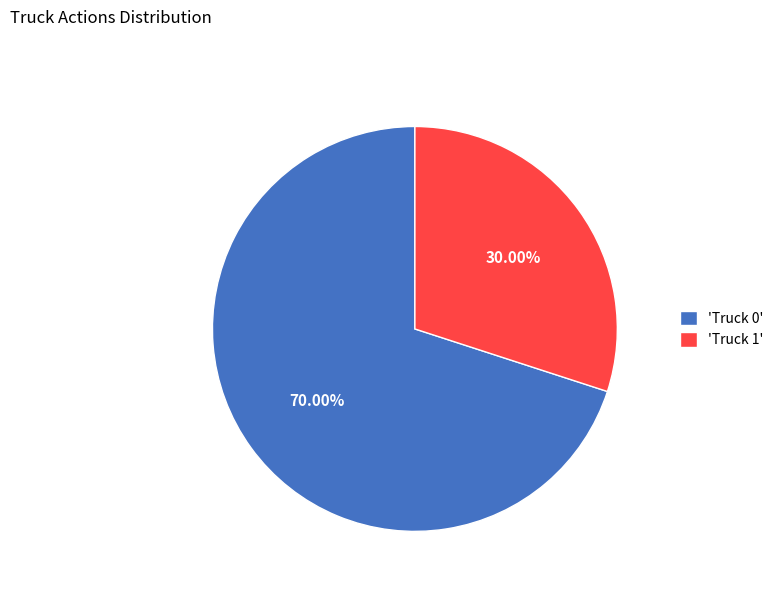

Rank the categories by value from lowest to highest.

'Truck 1', 'Truck 0'